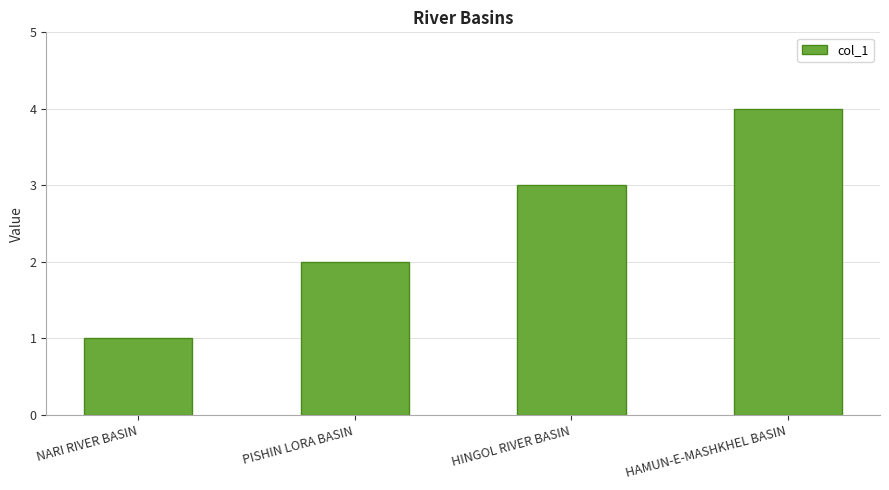

Rank the categories by value from highest to lowest.

HAMUN-E-MASHKHEL BASIN, HINGOL RIVER BASIN, PISHIN LORA BASIN, NARI RIVER BASIN